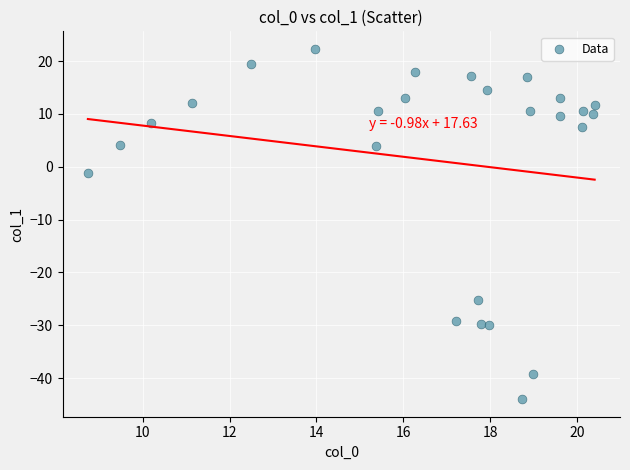

What is the range of X values (max minus min)?

11.7